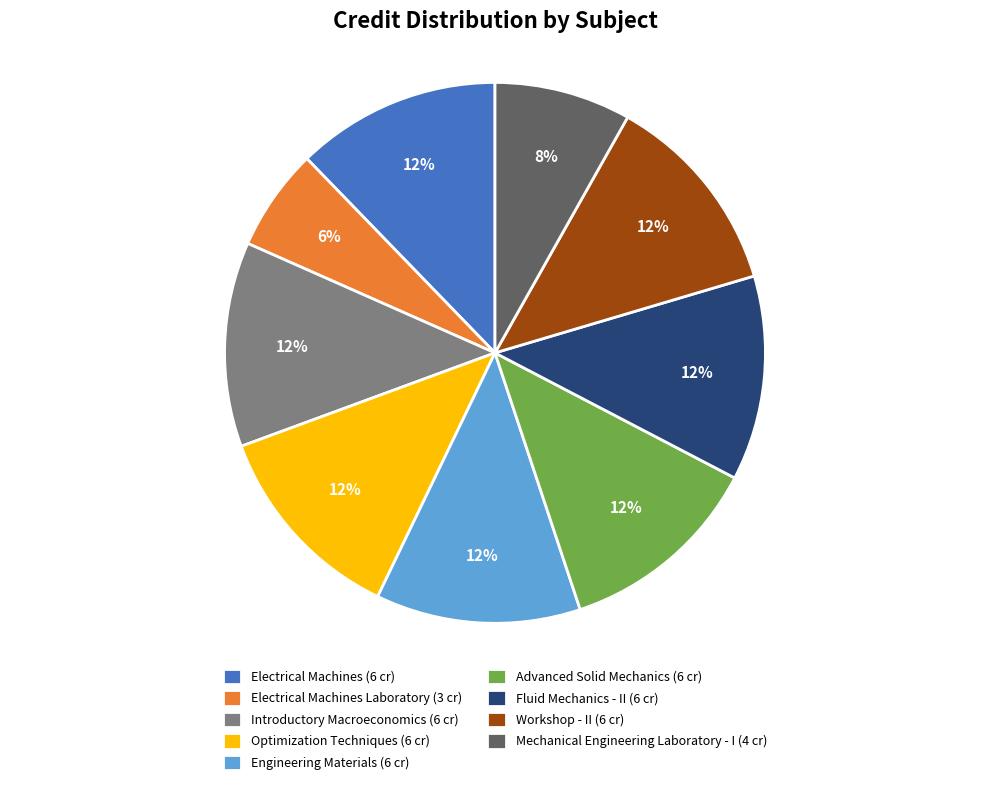

Is there a majority slice in this chart?

No